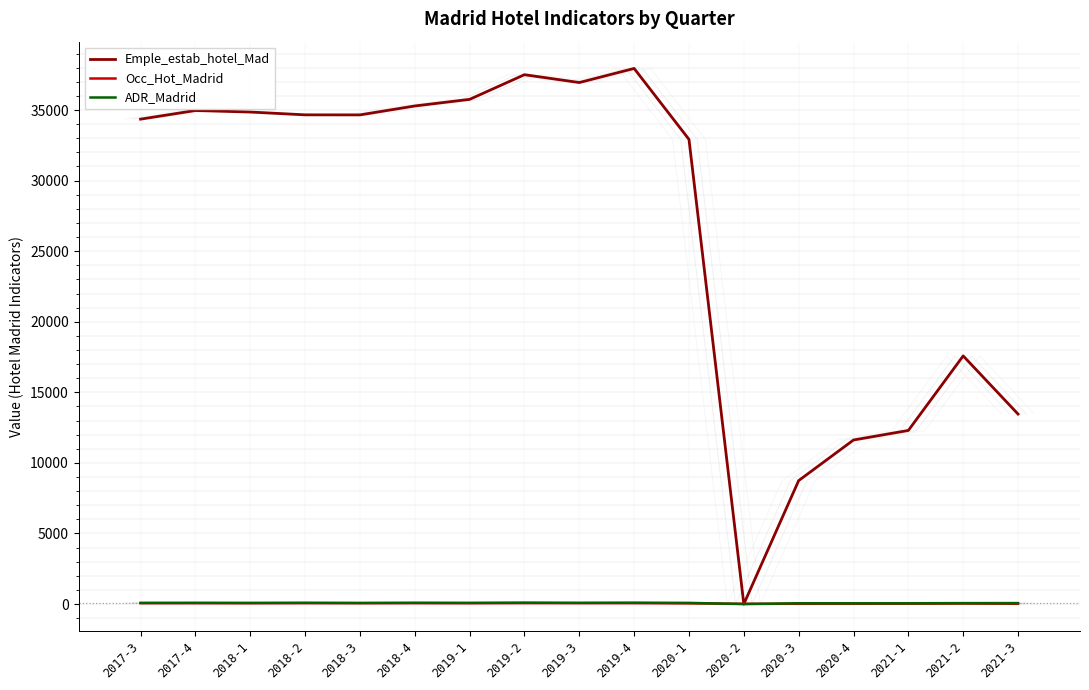

The value of ADR_Madrid at 2020-4 is 87.8. True or false?

False